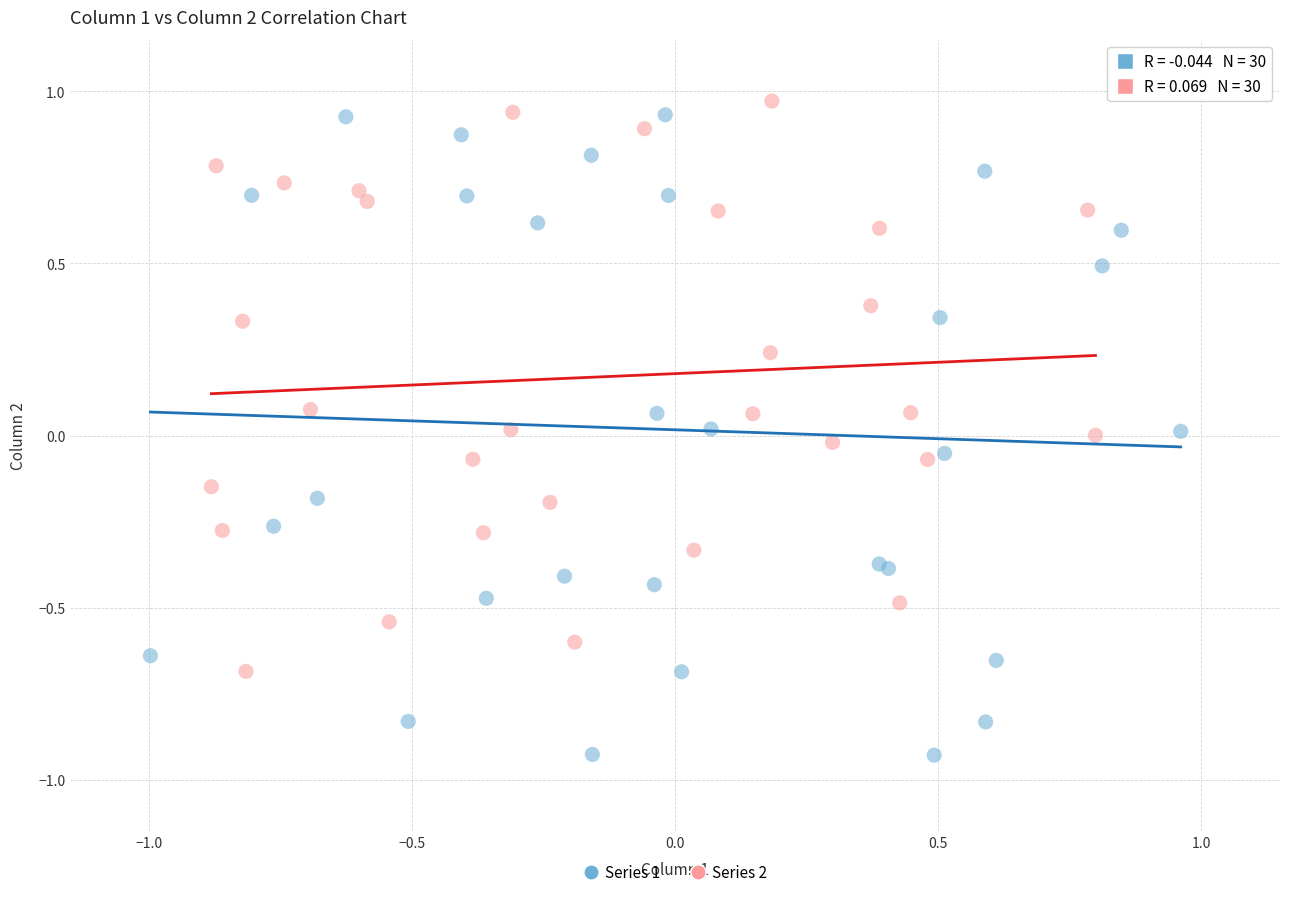

Which series has the largest Y range (max minus min)?

Series 1